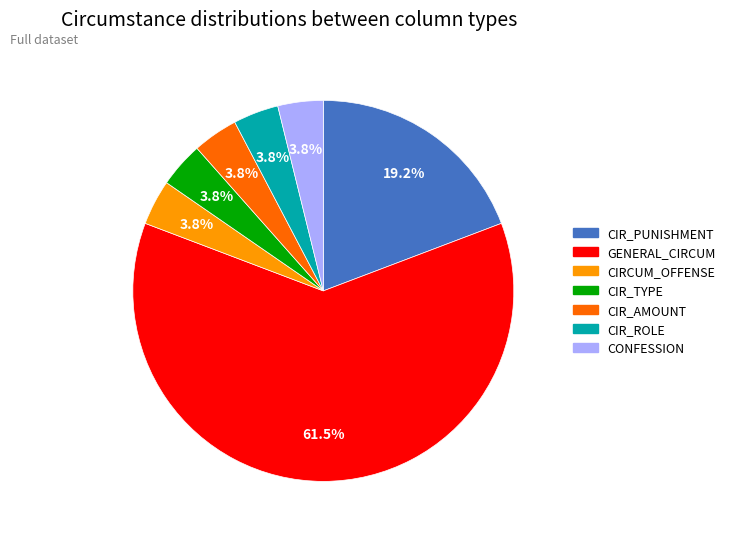

Which slice is the largest?

GENERAL_CIRCUM